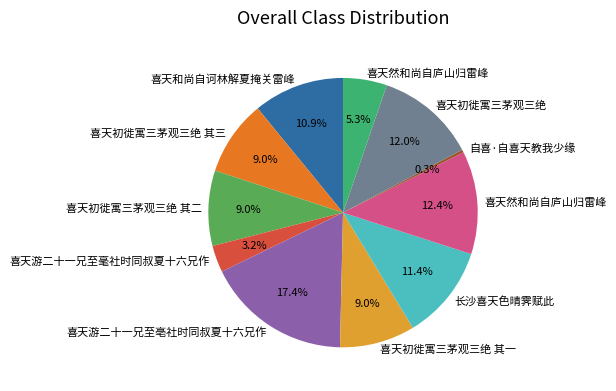

Is there any slice that represents more than half of the pie?

No